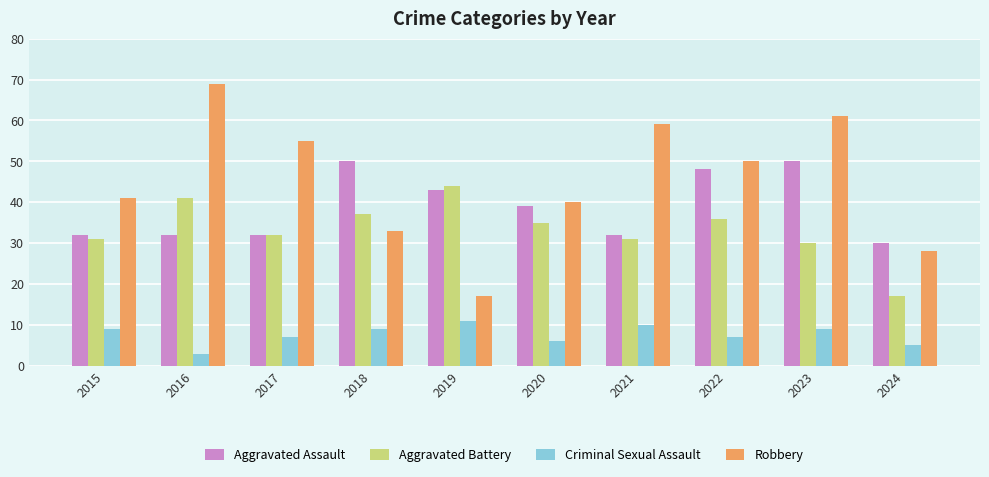

Reading left to right, transcribe all the data shown in this chart.

Aggravated Assault: 2015=32	2016=32	2017=32	2018=50	2019=43	2020=39	2021=32	2022=48	2023=50	2024=30
Aggravated Battery: 2015=31	2016=41	2017=32	2018=37	2019=44	2020=35	2021=31	2022=36	2023=30	2024=17
Criminal Sexual Assault: 2015=9	2016=3	2017=7	2018=9	2019=11	2020=6	2021=10	2022=7	2023=9	2024=5
Robbery: 2015=41	2016=69	2017=55	2018=33	2019=17	2020=40	2021=59	2022=50	2023=61	2024=28